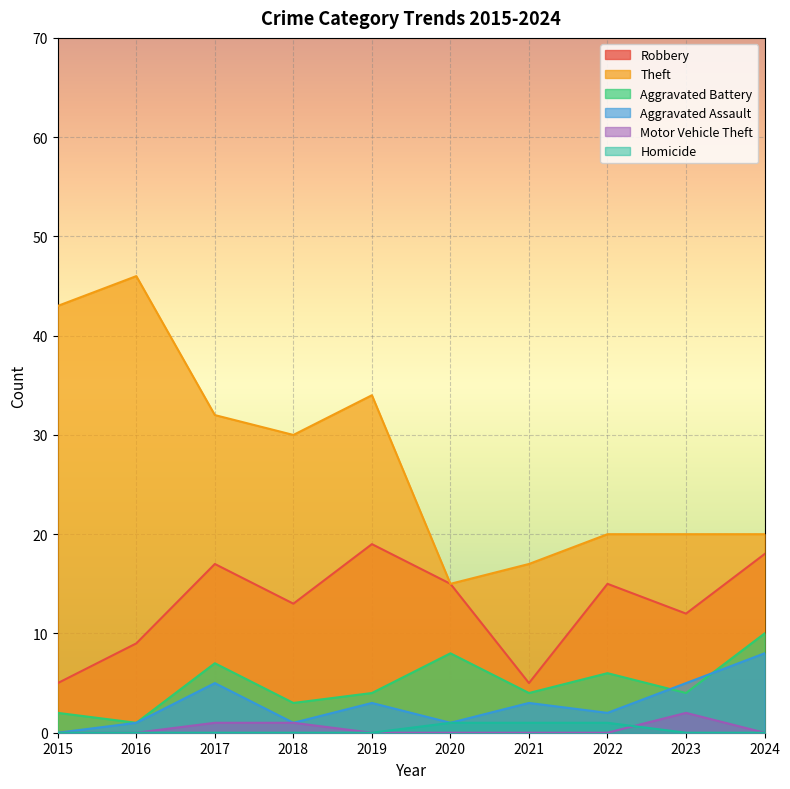

Rank the categories by Aggravated Battery value from highest to lowest.

2024, 2020, 2017, 2022, 2019, 2021, 2023, 2018, 2015, 2016